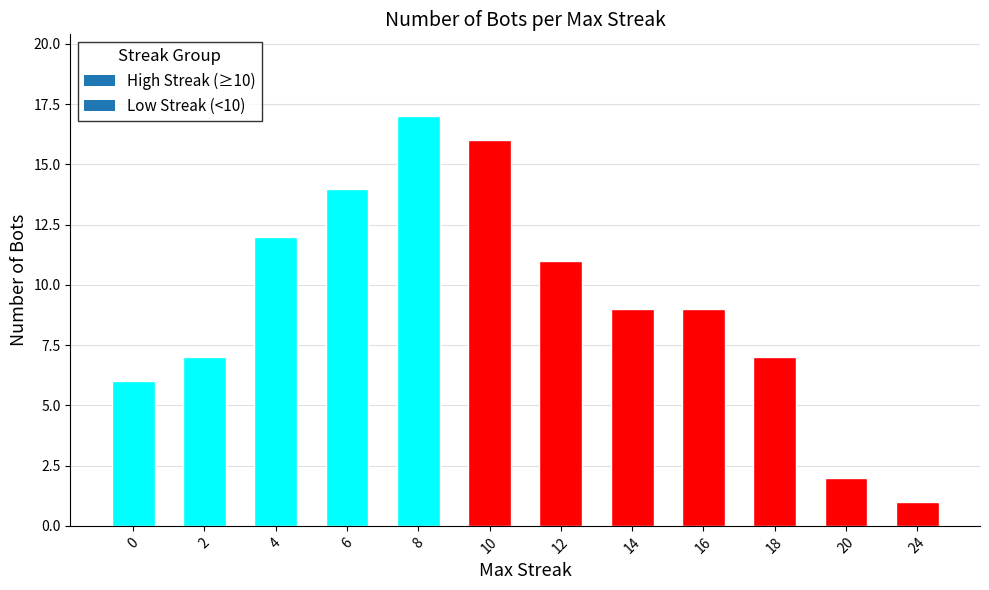

The chart shows a value of 16 at 16. True or false?

False